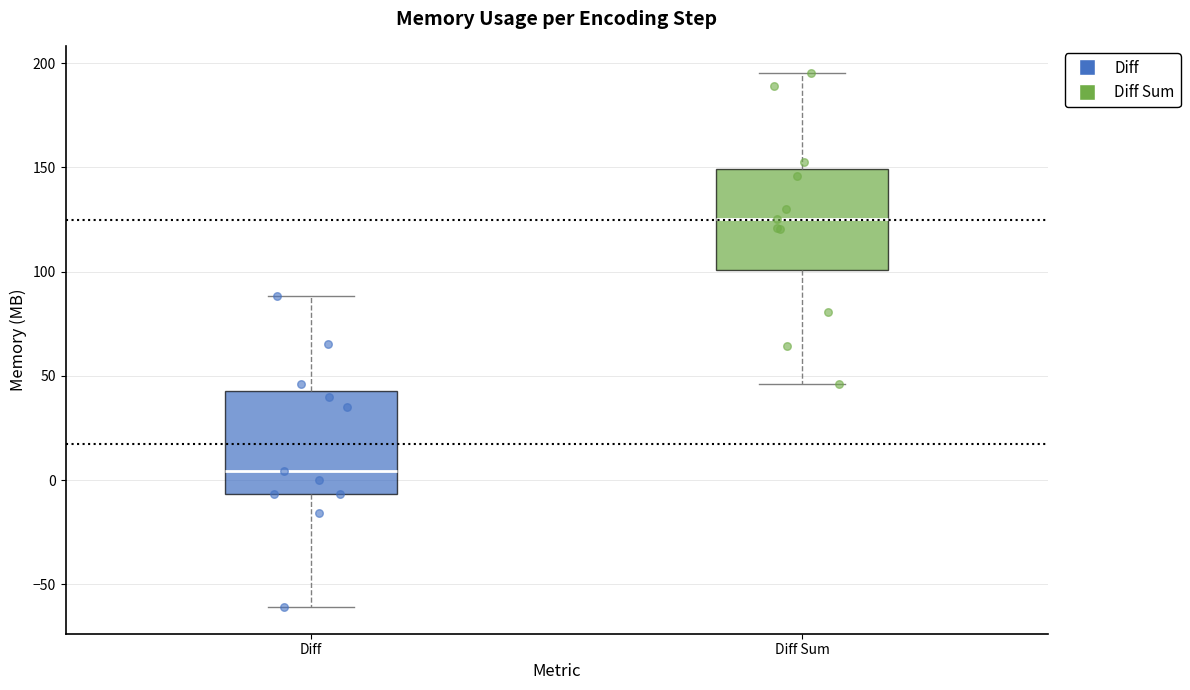

Where is the lower edge of the box for Diff on the y-axis? The values are not printed on the chart, so give them approximately, as read against the axis.

-5